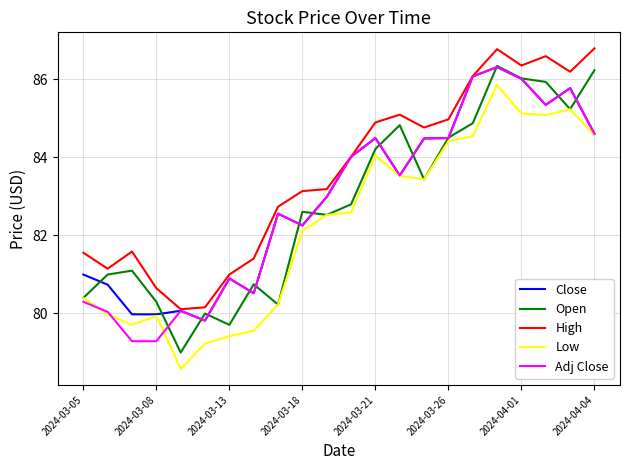

Which series has the largest total across all categories?

High